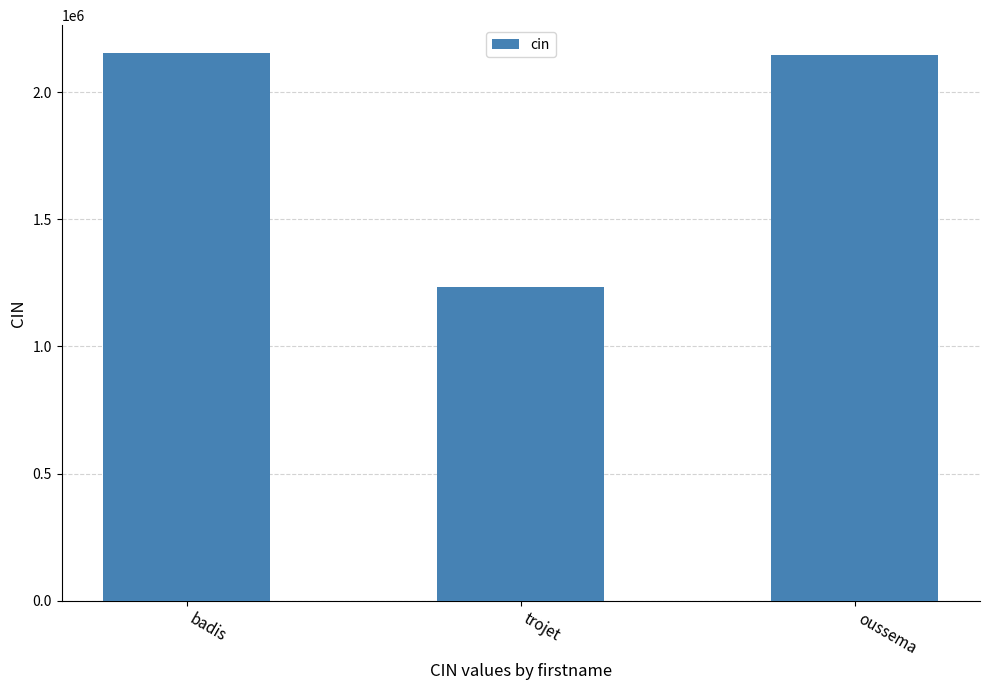

The value at oussema is 3251822. True or false?

False